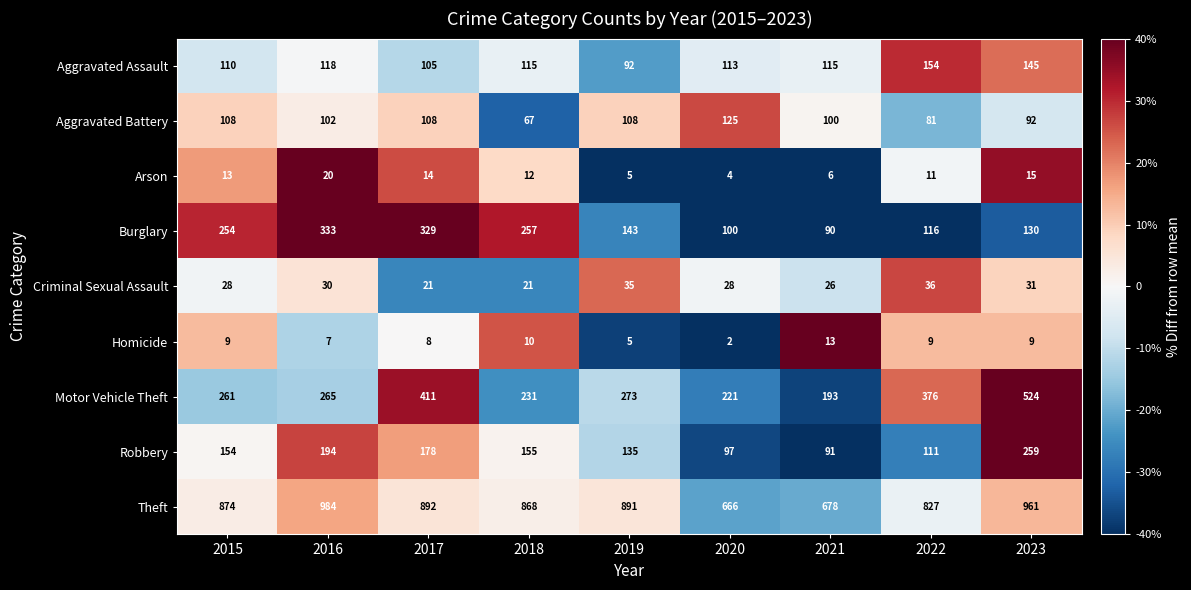

Which series has the widest spread of values?

Motor Vehicle Theft